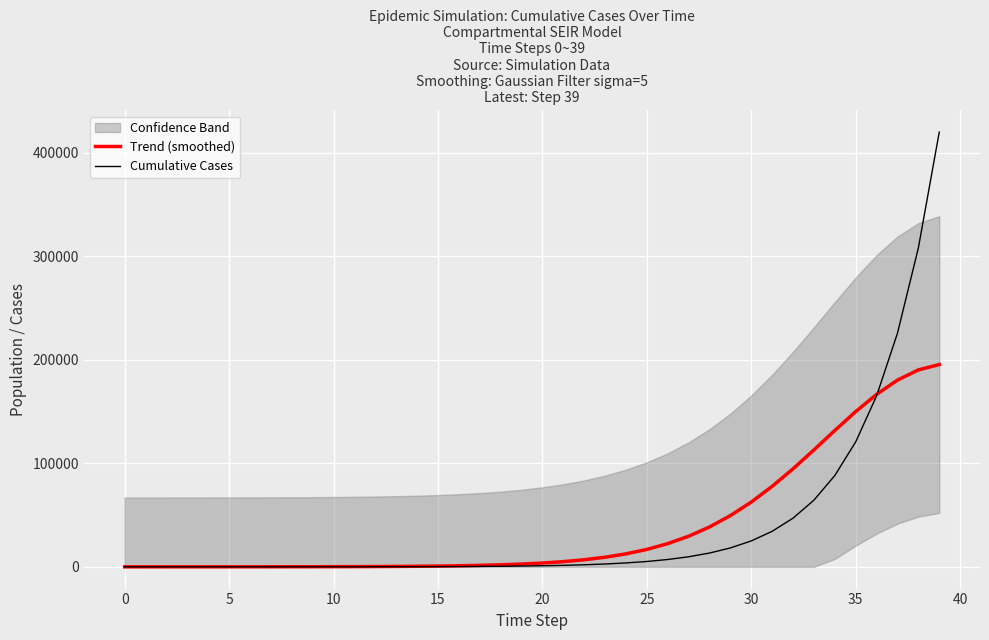

What is the maximum value for Cumulative Cases?

419884.7